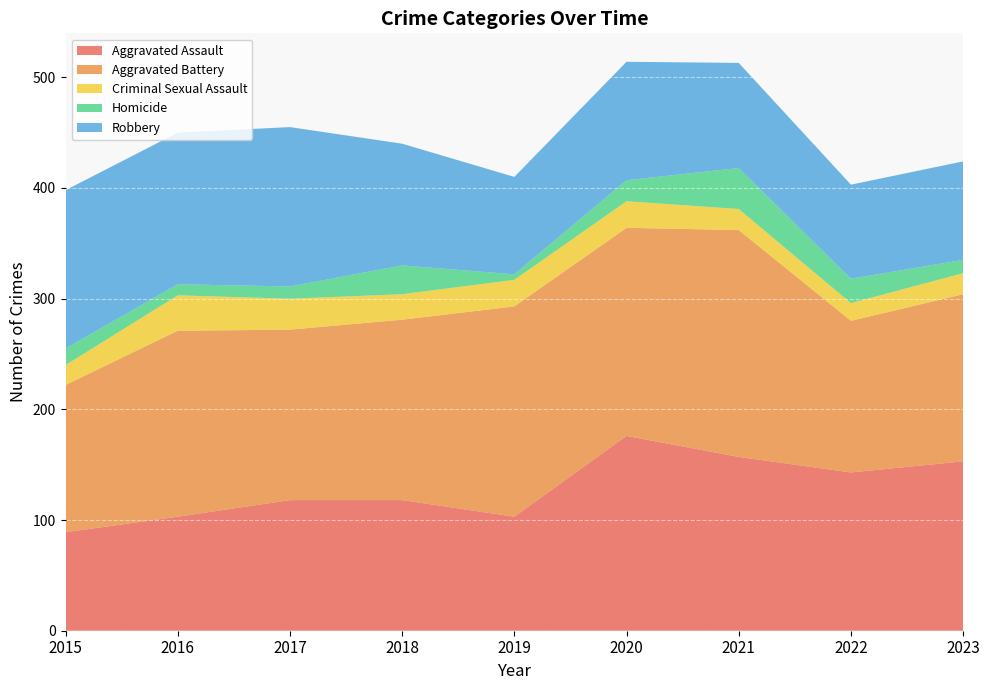

Reading left to right, list all the values displayed in this chart.

Aggravated Assault: 89	103	118	118	103	176	157	143	153
Aggravated Battery: 133	168	154	163	190	188	205	137	151
Criminal Sexual Assault: 18	32	28	23	24	24	19	16	19
Homicide: 15	10	11	26	5	19	37	22	12
Robbery: 143	137	144	110	88	107	95	85	89